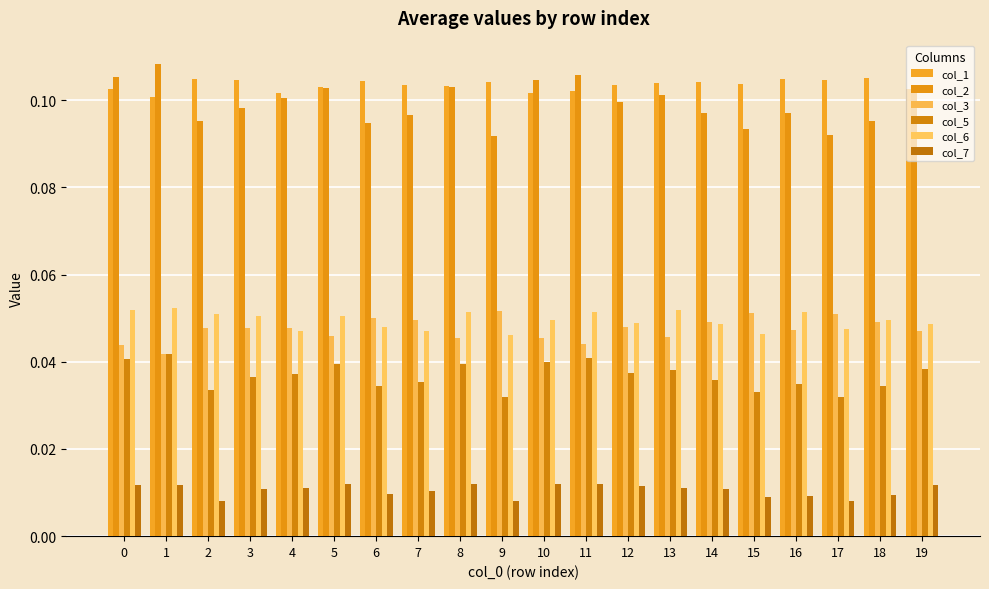

Reading right to left, transcribe all the data shown in this chart.

col_1: 19=0.1	18=0.1	17=0.1	16=0.1	15=0.1	14=0.1	13=0.1	12=0.1	11=0.1	10=0.1	9=0.1	8=0.1	7=0.1	6=0.1	5=0.1	4=0.1	3=0.1	2=0.1	1=0.1	0=0.1
col_2: 19=0.1	18=0.1	17=0.1	16=0.1	15=0.1	14=0.1	13=0.1	12=0.1	11=0.1	10=0.1	9=0.1	8=0.1	7=0.1	6=0.1	5=0.1	4=0.1	3=0.1	2=0.1	1=0.1	0=0.1
col_3: 19=0.0	18=0.0	17=0.1	16=0.0	15=0.1	14=0.0	13=0.0	12=0.0	11=0.0	10=0.0	9=0.1	8=0.0	7=0.0	6=0.1	5=0.0	4=0.0	3=0.0	2=0.0	1=0.0	0=0.0
col_5: 19=0.0	18=0.0	17=0.0	16=0.0	15=0.0	14=0.0	13=0.0	12=0.0	11=0.0	10=0.0	9=0.0	8=0.0	7=0.0	6=0.0	5=0.0	4=0.0	3=0.0	2=0.0	1=0.0	0=0.0
col_6: 19=0.0	18=0.0	17=0.0	16=0.1	15=0.0	14=0.0	13=0.1	12=0.0	11=0.1	10=0.0	9=0.0	8=0.1	7=0.0	6=0.0	5=0.1	4=0.0	3=0.1	2=0.1	1=0.1	0=0.1
col_7: 19=0.0	18=0.0	17=0.0	16=0.0	15=0.0	14=0.0	13=0.0	12=0.0	11=0.0	10=0.0	9=0.0	8=0.0	7=0.0	6=0.0	5=0.0	4=0.0	3=0.0	2=0.0	1=0.0	0=0.0